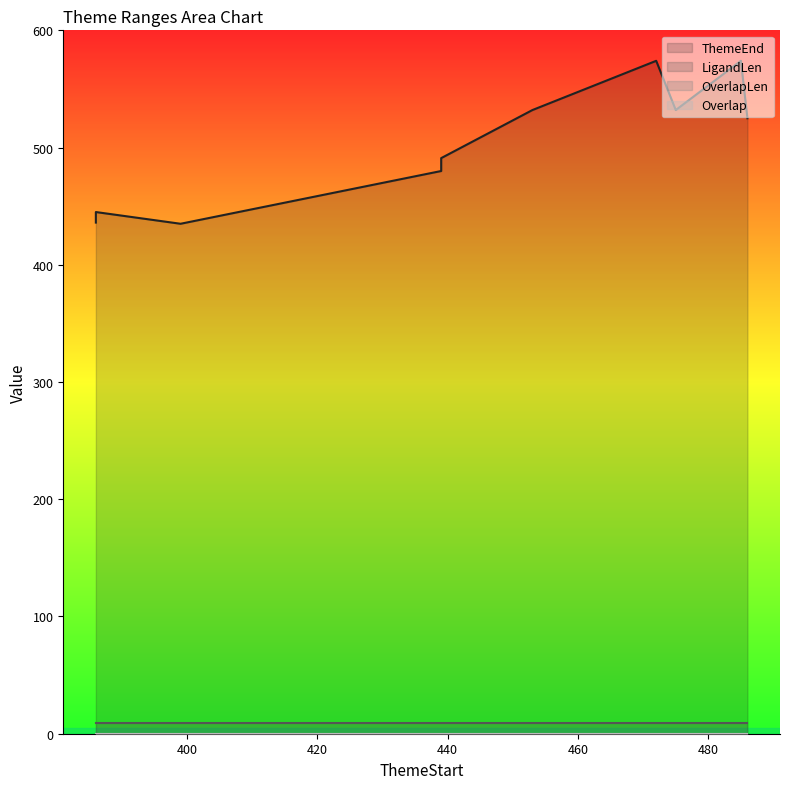

True or false: Overlap and ThemeEnd intersect in this chart.

False